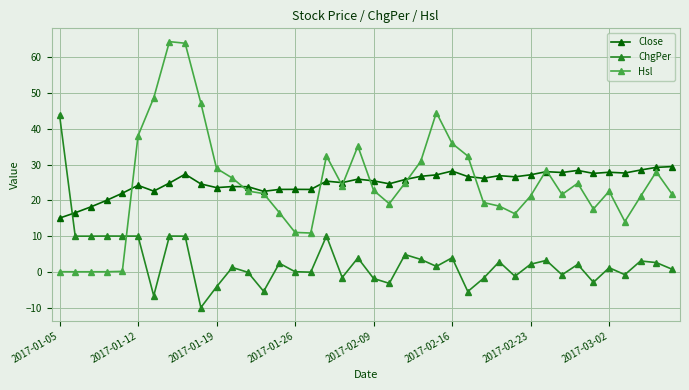

How many lines are shown in the chart?

3